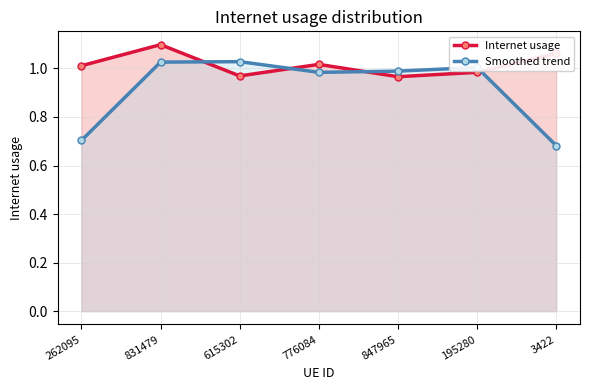

Does the chart display data point markers on the line(s)?

Yes